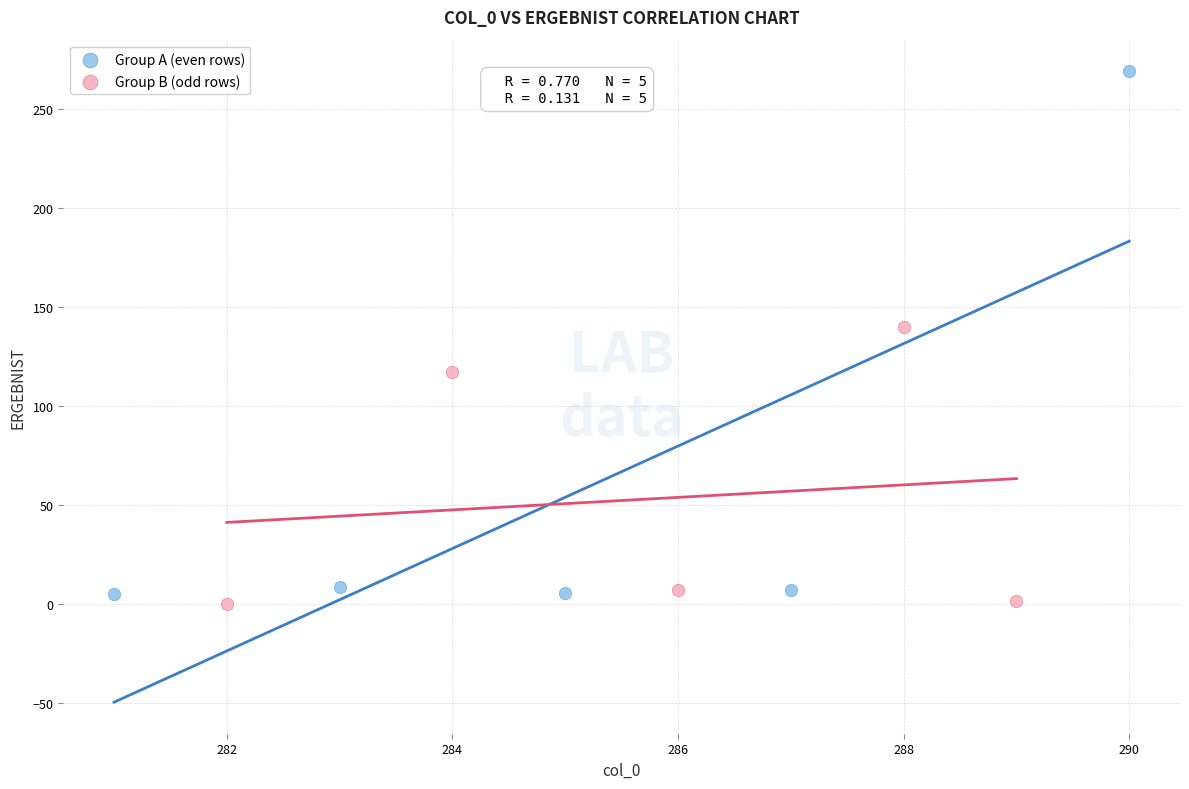

What are all the series names shown in the legend?

Group A (even rows), Group B (odd rows)